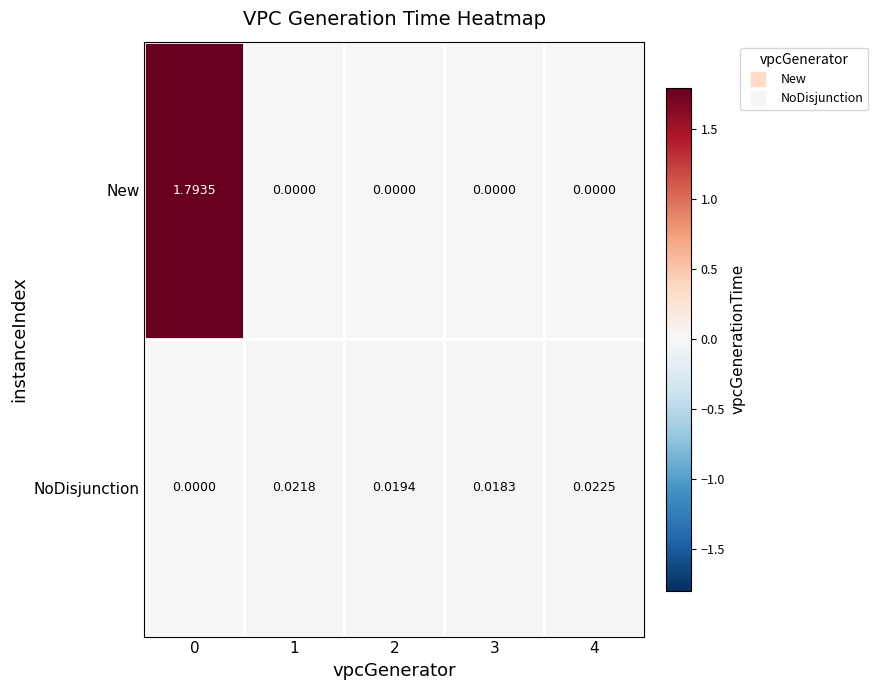

Between 3 and 4, which series saw the biggest shift?

NoDisjunction